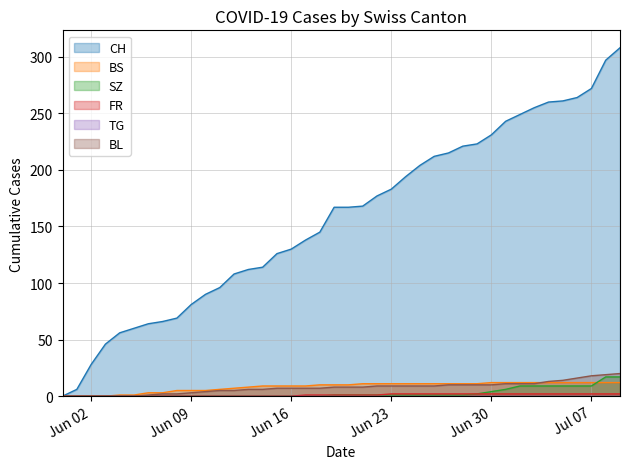

How many lines are shown in the chart?

6